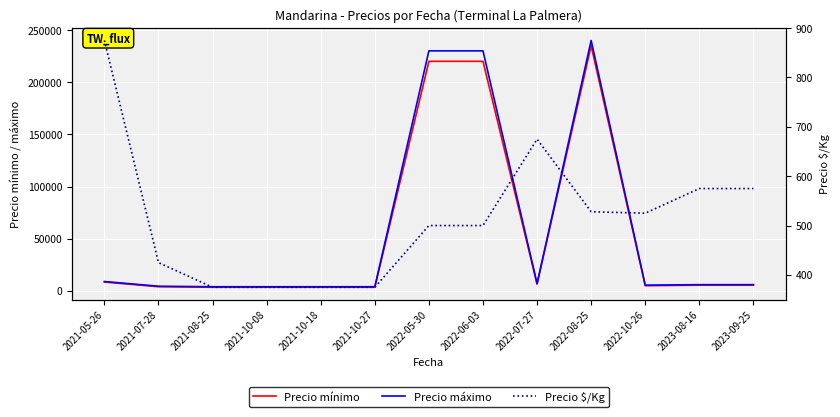

How many values in the Precio máximo series exceed 6000?

5